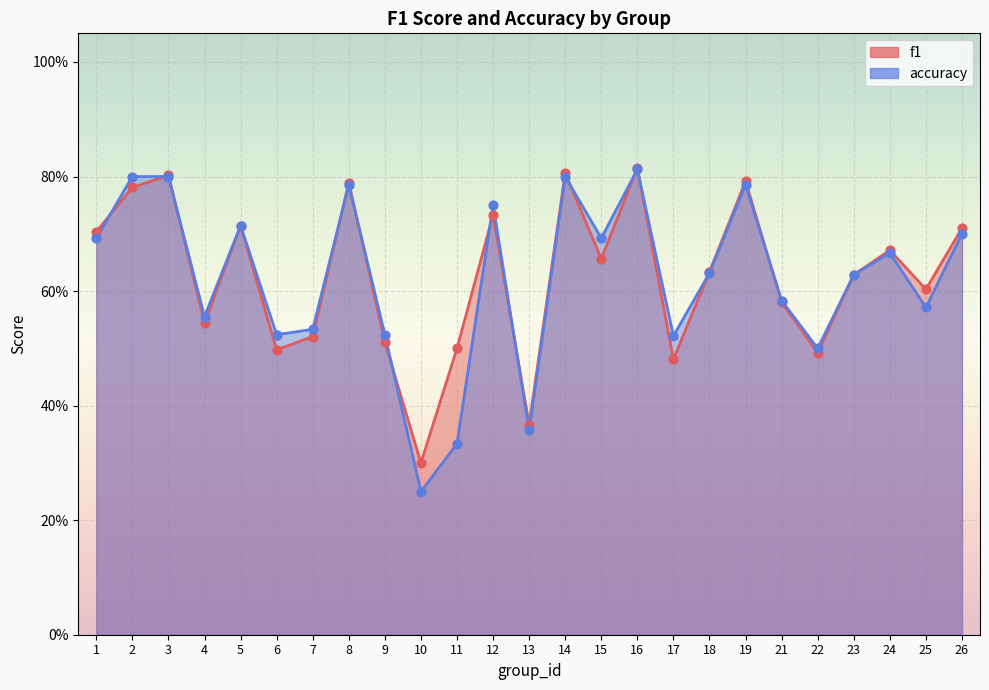

What is the total value across all series at 9?

1.0